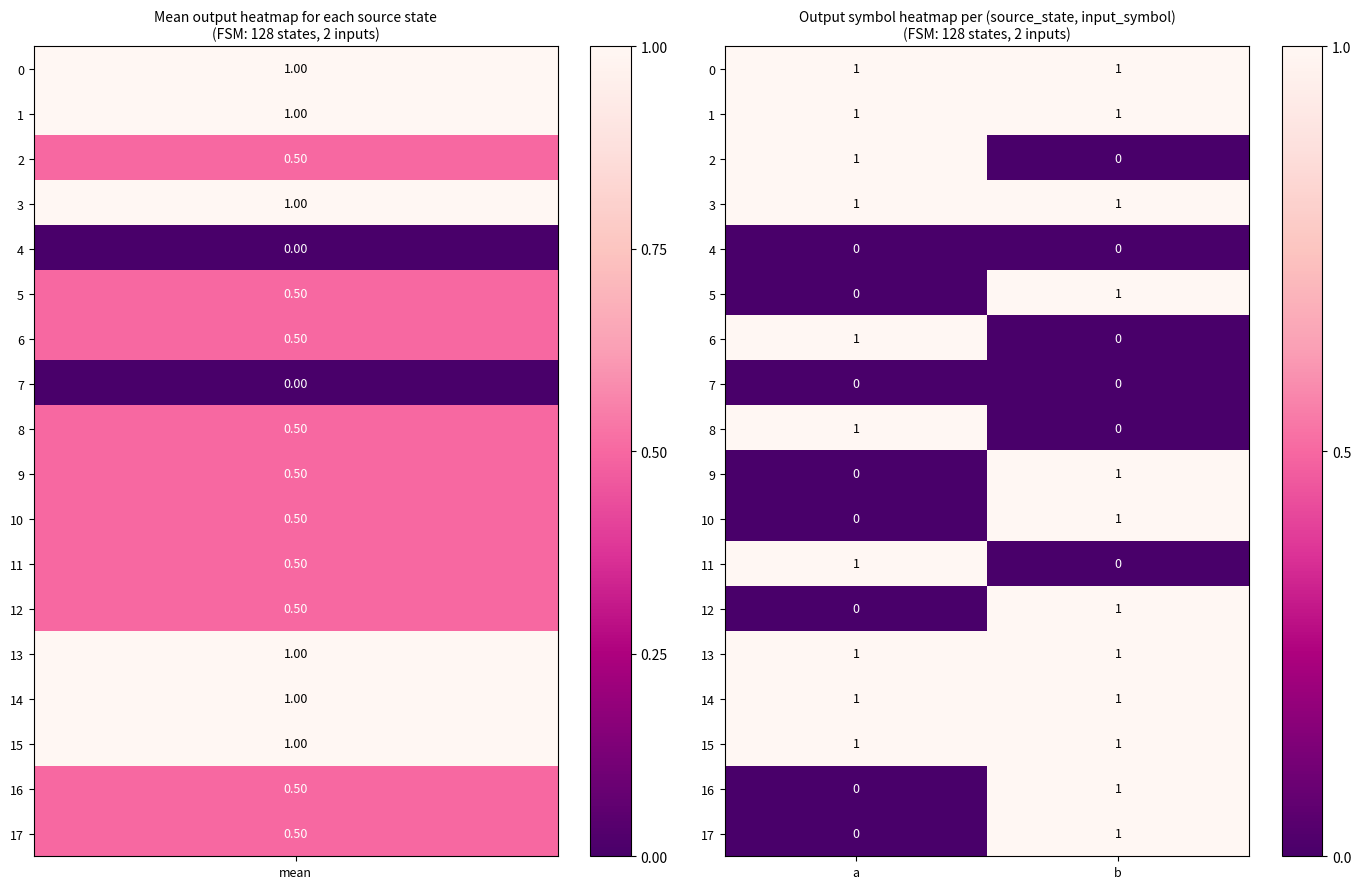

At which label is 10 closest to 0?

a